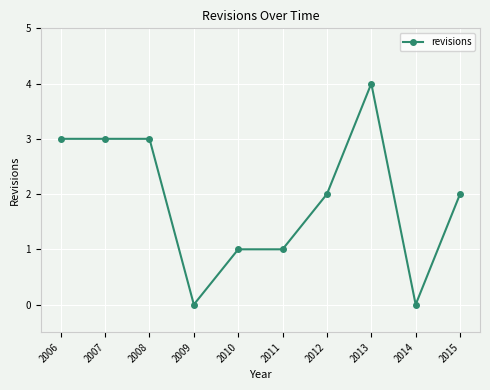

What is the difference between the values at 2010 and 2015?

1